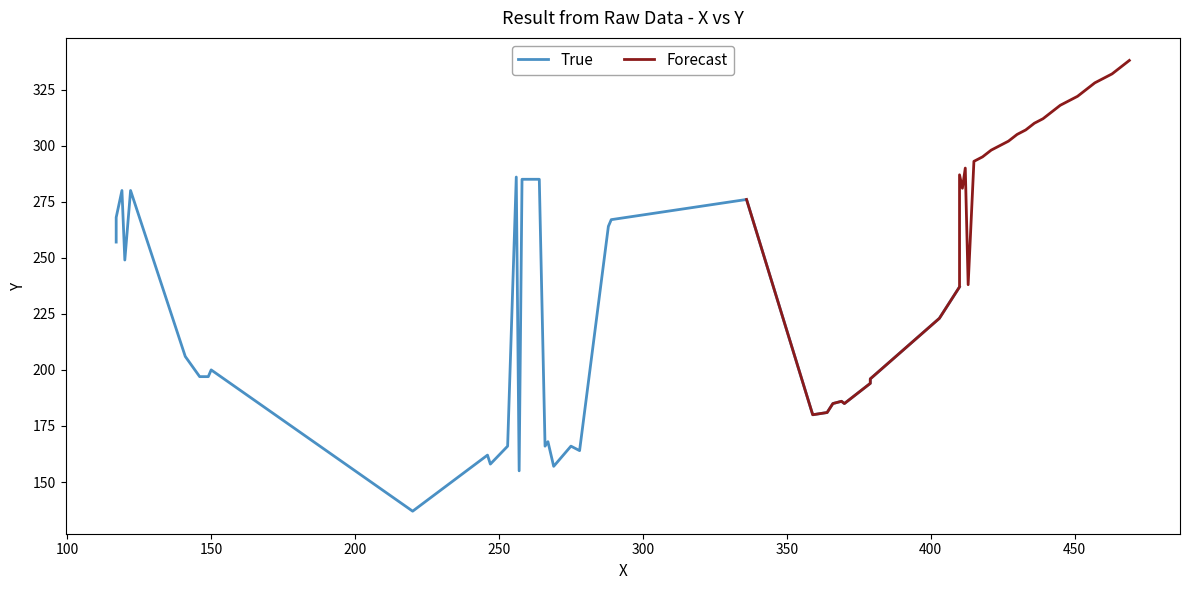

How many intersections are there between Forecast and True?

2